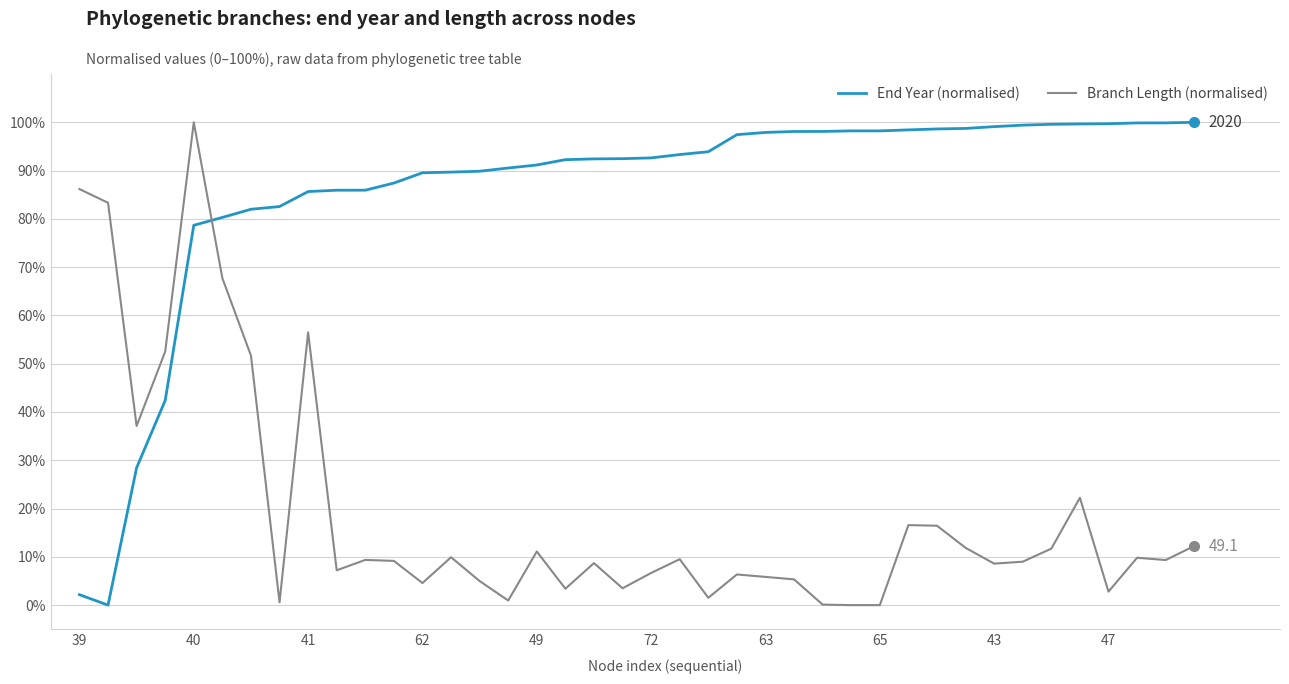

True or false: Branch Length (normalised) and End Year (normalised) intersect in this chart.

True